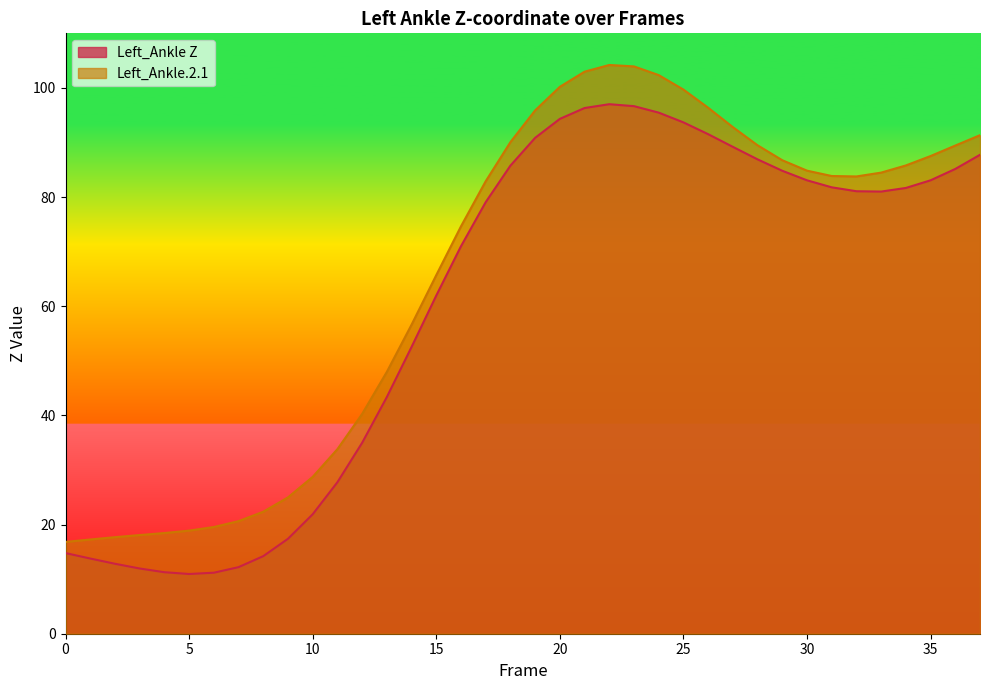

Which series changed the most between 6 and 12?

Left_Ankle Z